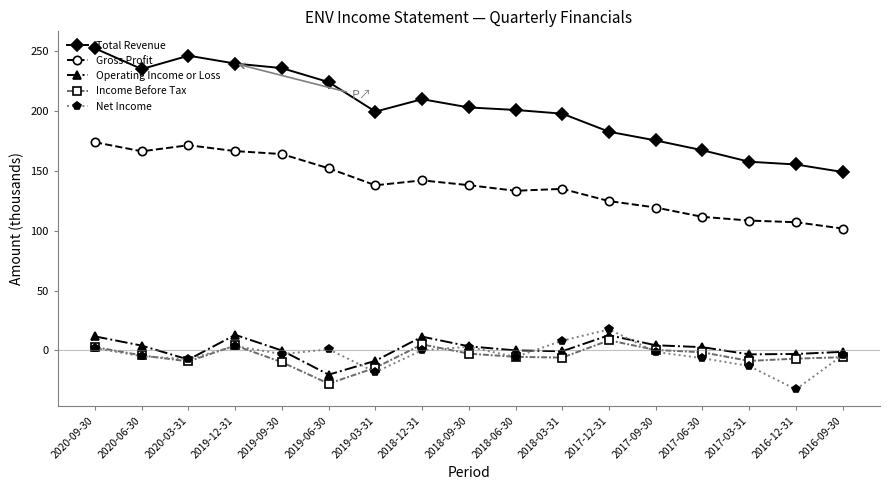

Which series has the largest total across all categories?

Total Revenue